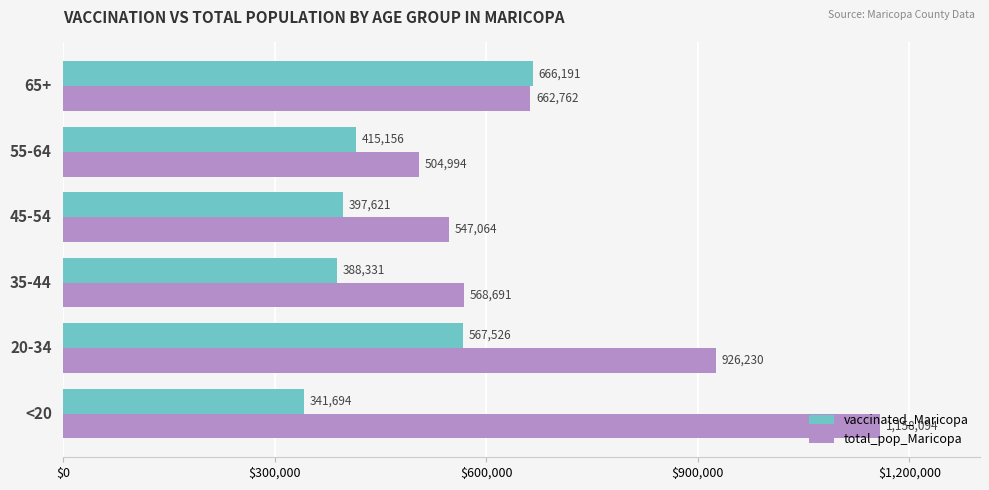

Is it true that vaccinated_Maricopa equals 666191 at 65+?

True